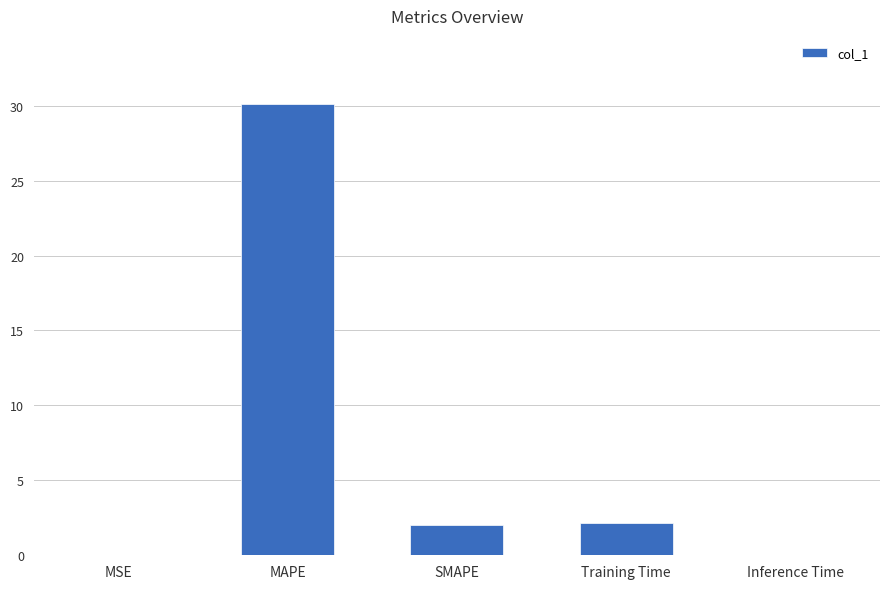

What is the difference between the values at Training Time and MSE?

2.2